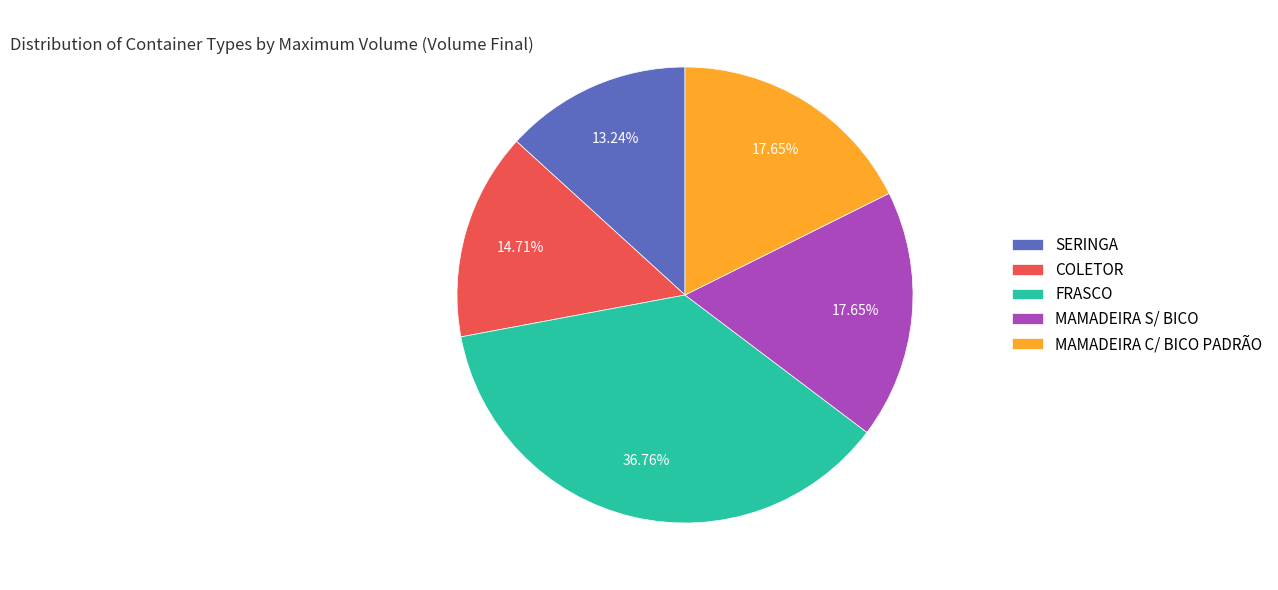

To the nearest percent, what portion does MAMADEIRA S/ BICO represent?

18%